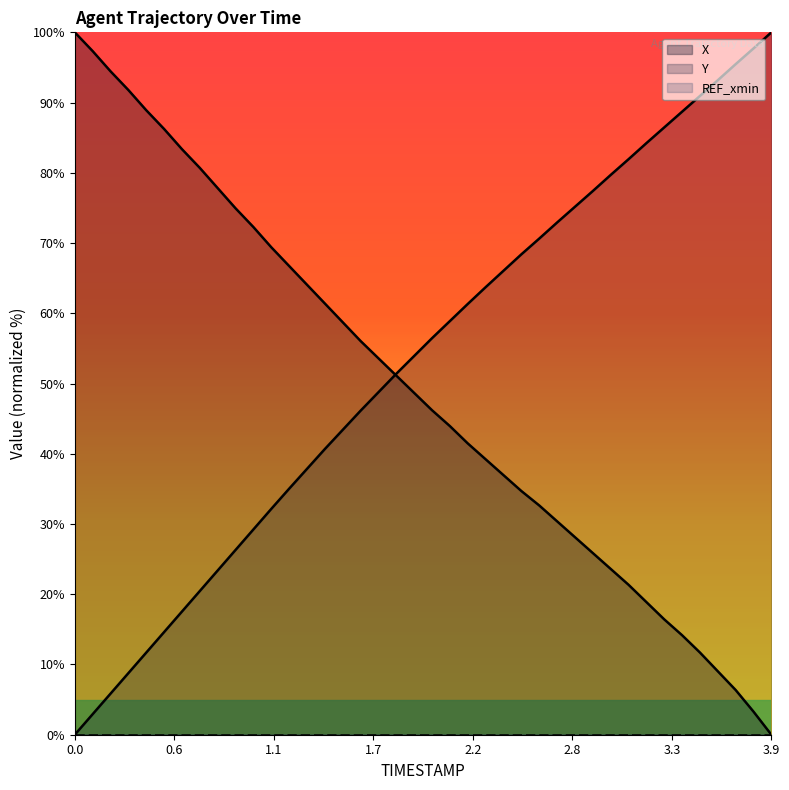

Reading left to right, extract all data points from this chart.

X: 100.0	97.3	94.5	91.8	88.9	86.2	83.4	80.7	77.8	74.9	72.3	69.4	66.7	64.1	61.4	58.7	56.1	53.6	51.1	48.7	46.2	43.9	41.5	39.2	37.0	34.7	32.6	30.4	28.1	25.9	23.6	21.4	18.9	16.4	14.2	11.7	9.0	6.4	3.3	0.0
Y: 0.0	2.9	5.8	8.8	11.7	14.6	17.5	20.5	23.4	26.3	29.2	32.1	35.0	37.8	40.7	43.4	46.1	48.8	51.4	53.9	56.5	58.9	61.3	63.7	66.0	68.4	70.6	72.9	75.2	77.4	79.7	81.9	84.2	86.5	88.7	90.9	93.2	95.5	97.7	100.0